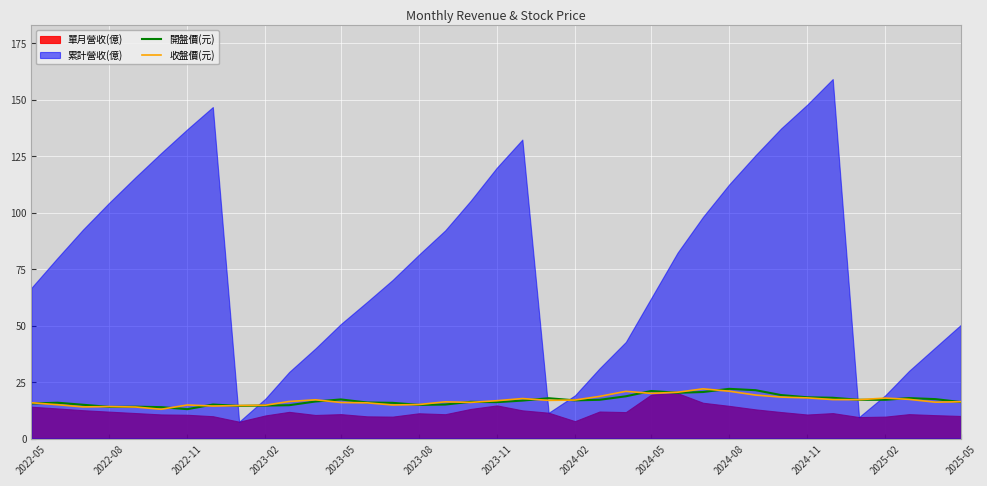

What is the difference between the maximum and minimum values in the 收盤價(元) series?

9.1